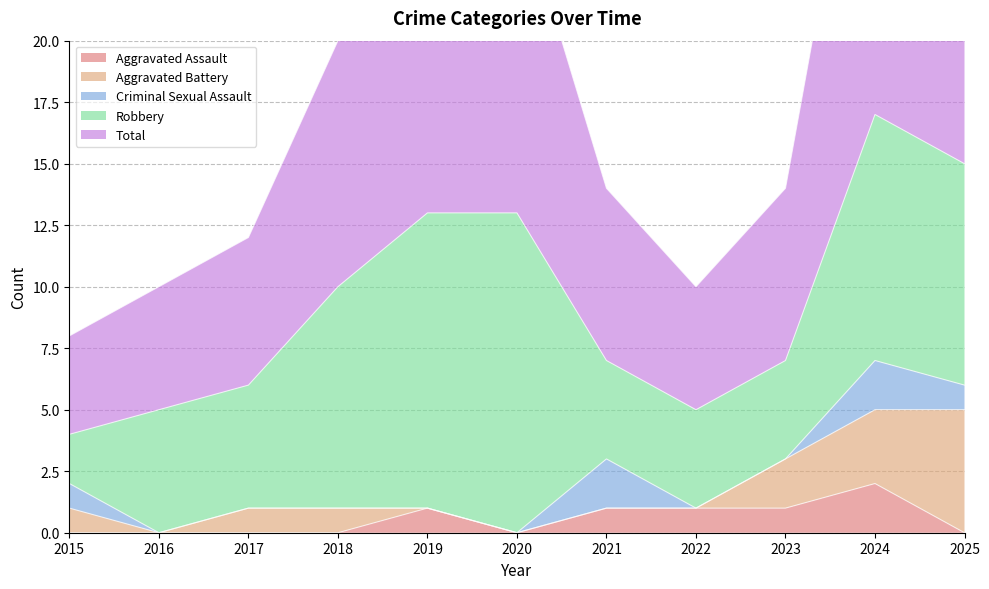

Reading left to right, list all the values displayed in this chart.

Aggravated Assault: 2015=0	2016=0	2017=0	2018=0	2019=1	2020=0	2021=1	2022=1	2023=1	2024=2	2025=0
Aggravated Battery: 2015=1	2016=0	2017=1	2018=1	2019=0	2020=0	2021=0	2022=0	2023=2	2024=3	2025=5
Criminal Sexual Assault: 2015=1	2016=0	2017=0	2018=0	2019=0	2020=0	2021=2	2022=0	2023=0	2024=2	2025=1
Robbery: 2015=2	2016=5	2017=5	2018=9	2019=12	2020=13	2021=4	2022=4	2023=4	2024=10	2025=9
Total: 2015=4	2016=5	2017=6	2018=10	2019=13	2020=13	2021=7	2022=5	2023=7	2024=17	2025=15